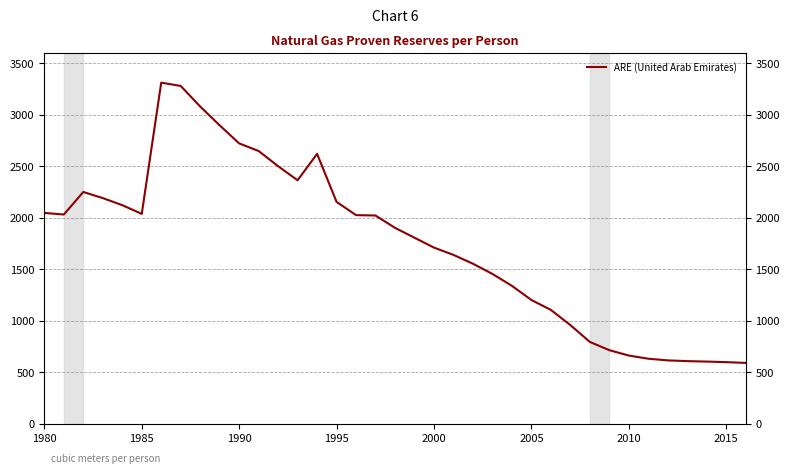

Reading left to right, transcribe all the data shown in this chart.

2046.3	2030.6	2249.3	2189.9	2121.5	2036.7	3309.8	3277.7	3078.0	2895.7	2720.6	2646.5	2499.5	2362.7	2619.2	2153.3	2024.7	2021.0	1901.4	1805.6	1709.9	1639.3	1553.5	1454.4	1339.2	1201.8	1105.8	958.5	795.0	715.1	662.8	632.1	615.9	608.7	604.3	598.8	591.4